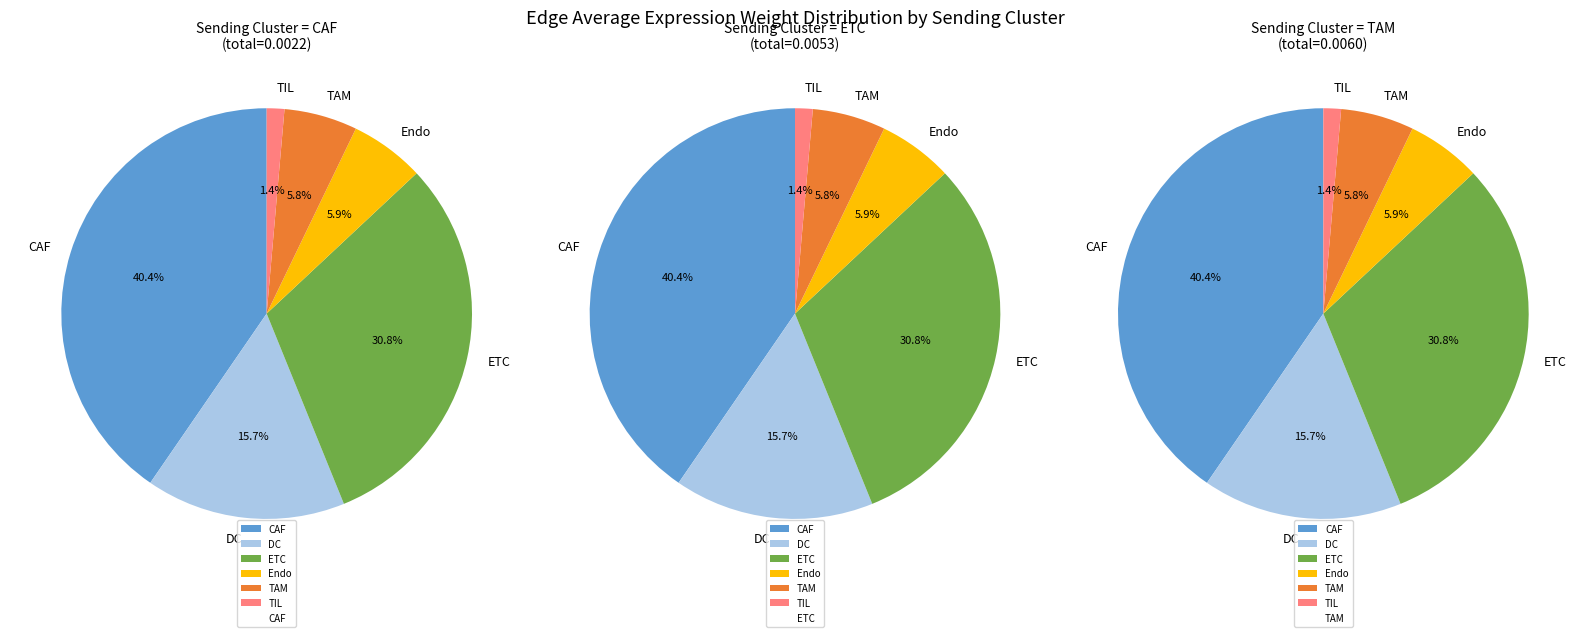

To the nearest percent, what percentage of the pie is Endo?

6%